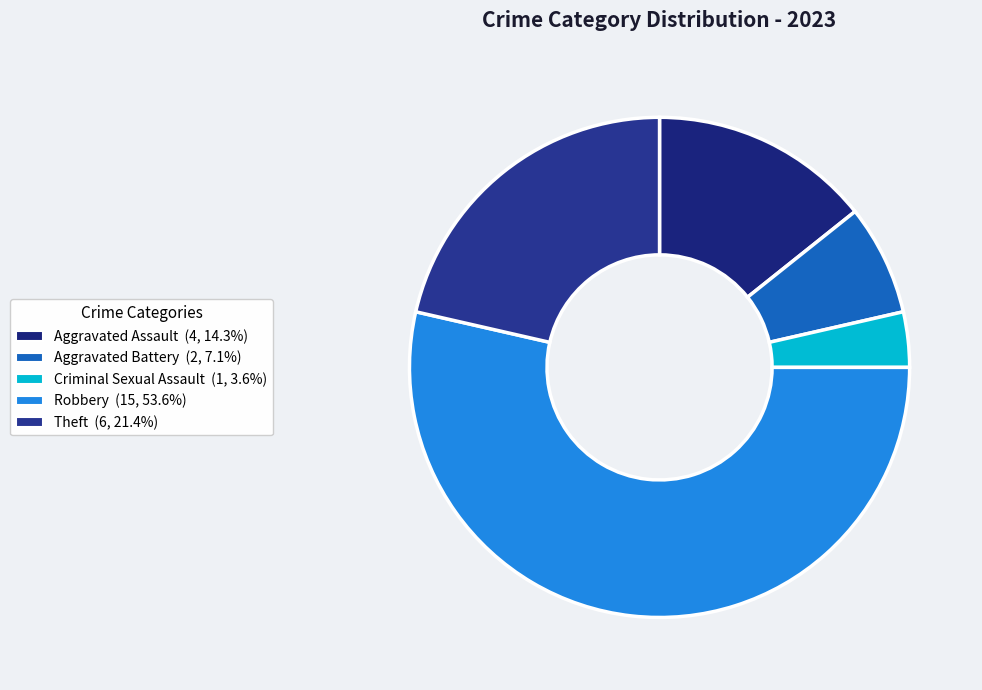

How many segments does this pie chart have?

5